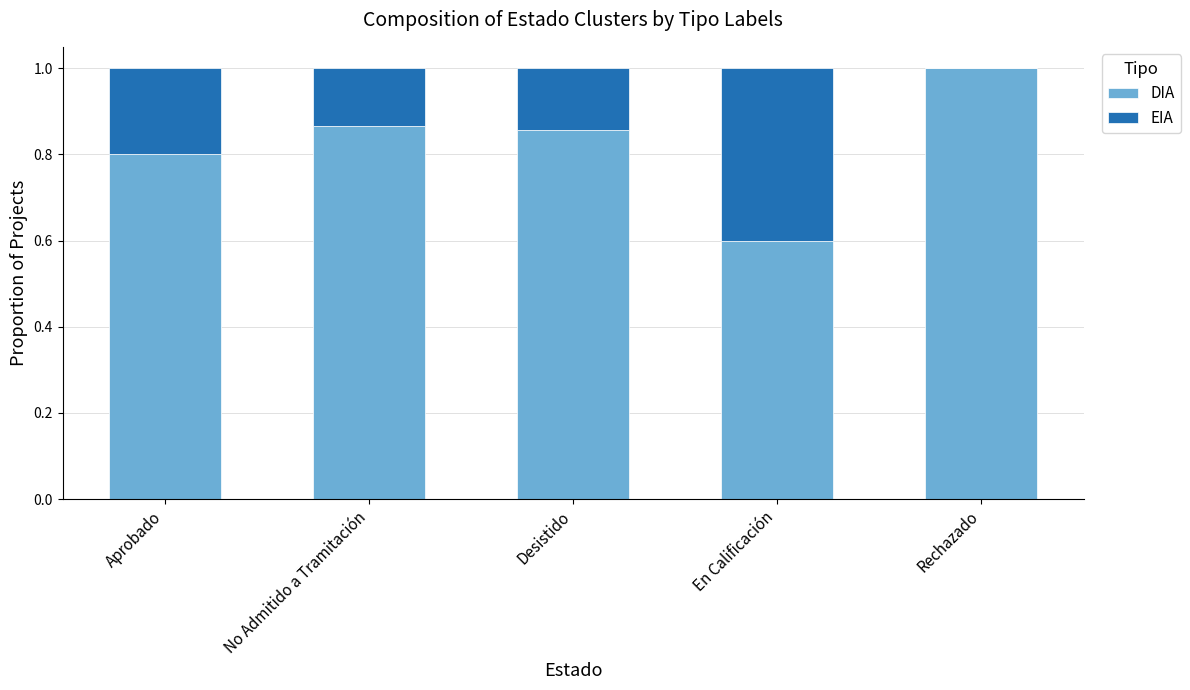

What is the sum of all DIA values?

4.1